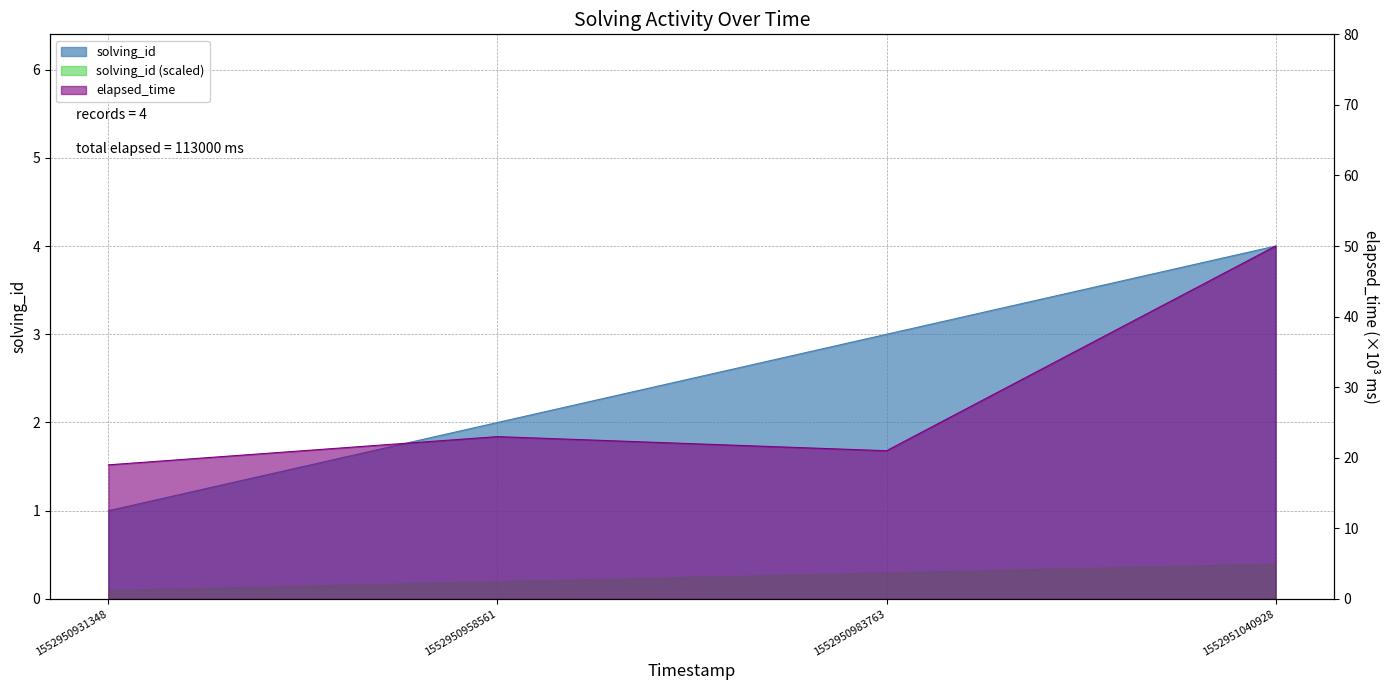

What is the sum of the elapsed_time values at 1552950931348 and 1552950983763?

40